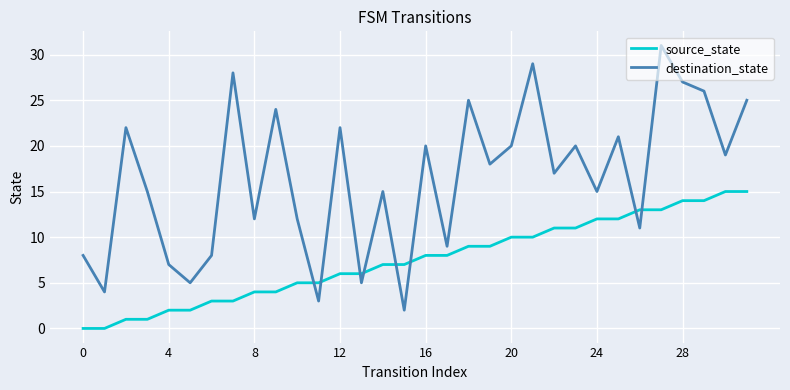

Which series has the largest range (max minus min)?

destination_state